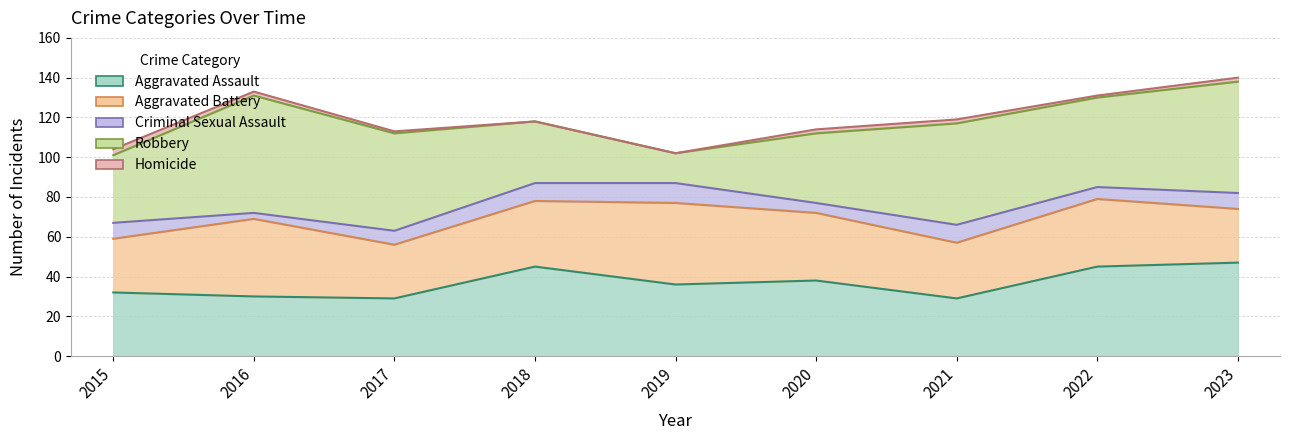

The value of Aggravated Battery at 2023 is 17. True or false?

False